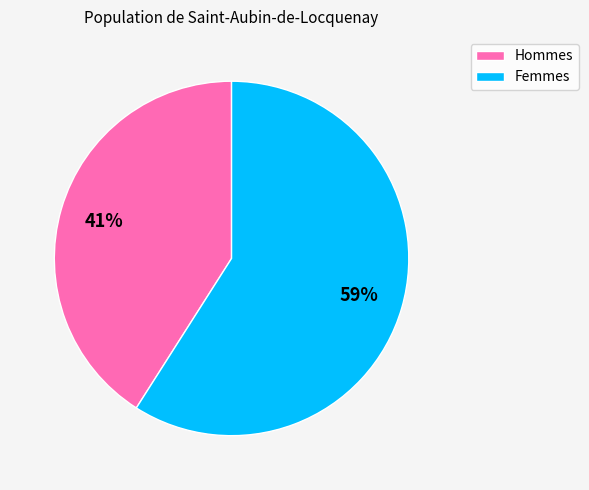

To the nearest percent, what is the difference between the largest and smallest slice percentages?

18%